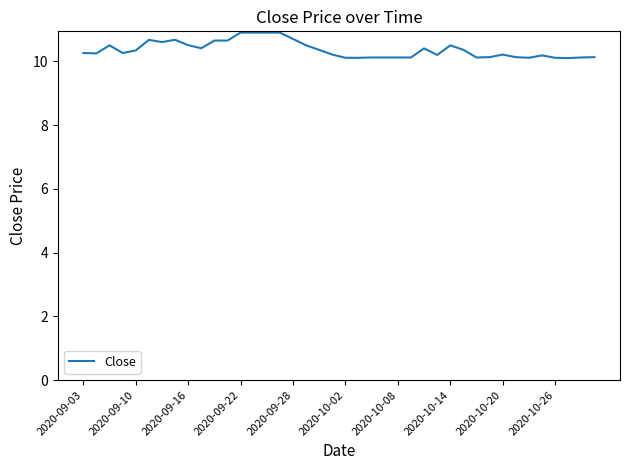

What is the minimum value shown in the chart?

10.1